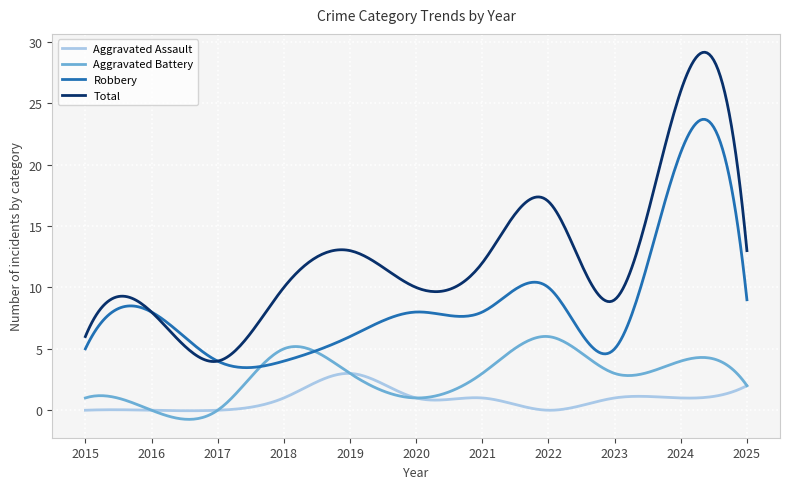

What is the greatest value displayed?

29.2